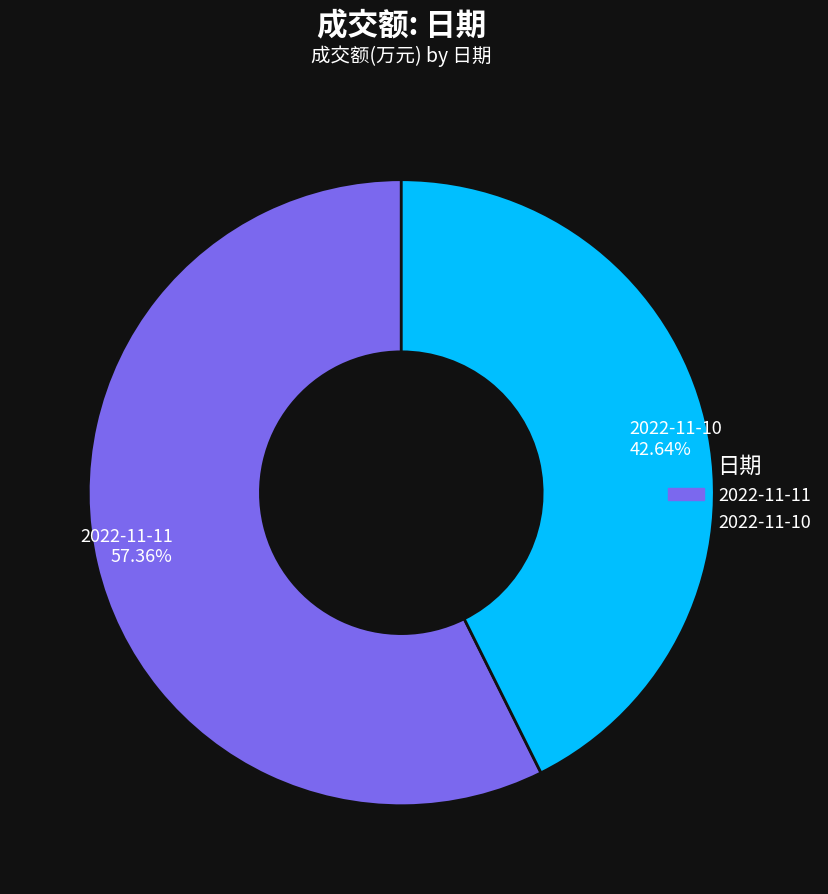

Which category accounts for the majority?

2022-11-11